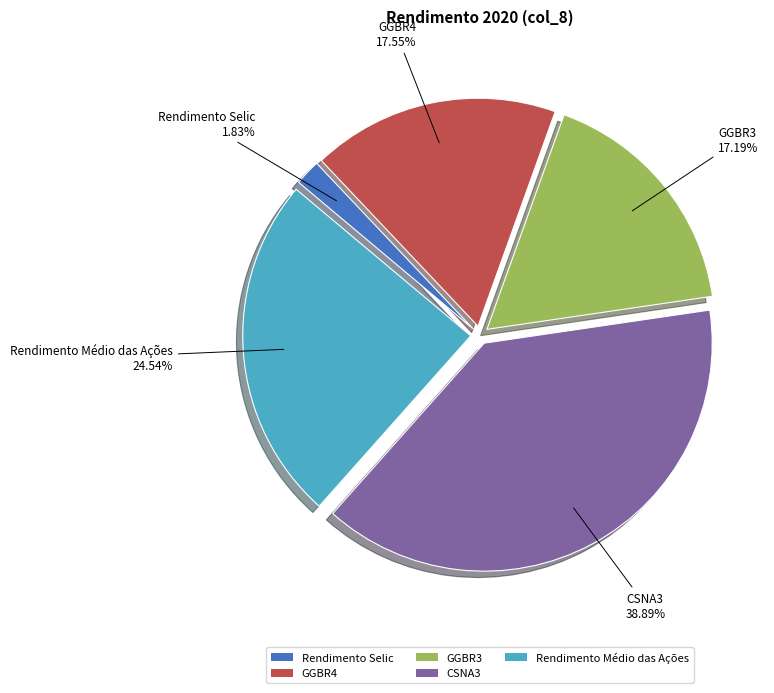

What percentage is the Rendimento Selic slice, to the nearest percent?

2%